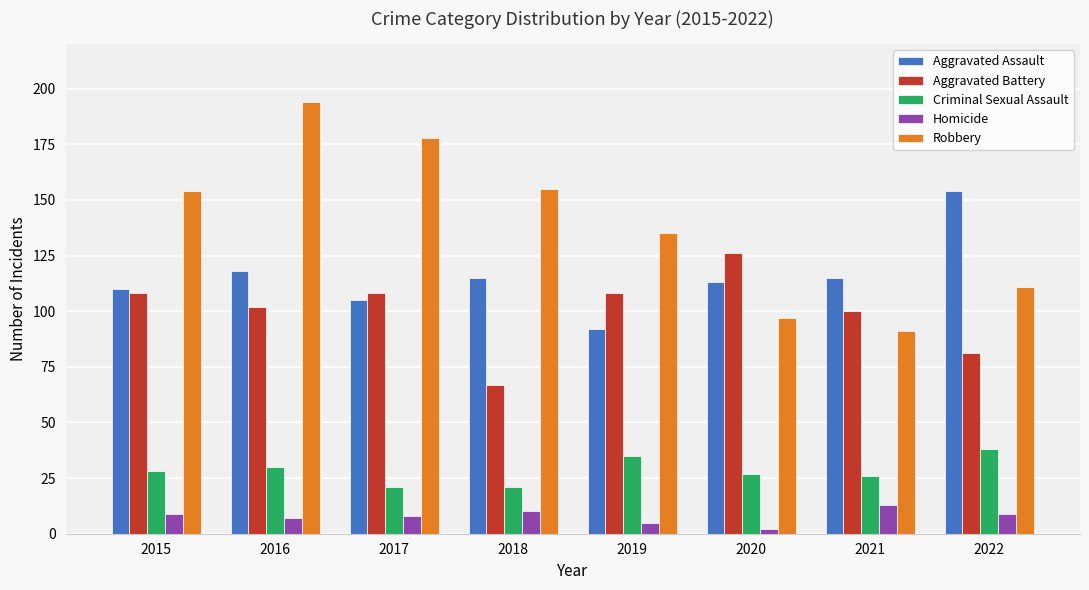

Reading right to left, extract all data points from this chart.

Aggravated Assault: 2022=154	2021=115	2020=113	2019=92	2018=115	2017=105	2016=118	2015=110
Aggravated Battery: 2022=81	2021=100	2020=126	2019=108	2018=67	2017=108	2016=102	2015=108
Criminal Sexual Assault: 2022=38	2021=26	2020=27	2019=35	2018=21	2017=21	2016=30	2015=28
Homicide: 2022=9	2021=13	2020=2	2019=5	2018=10	2017=8	2016=7	2015=9
Robbery: 2022=111	2021=91	2020=97	2019=135	2018=155	2017=178	2016=194	2015=154